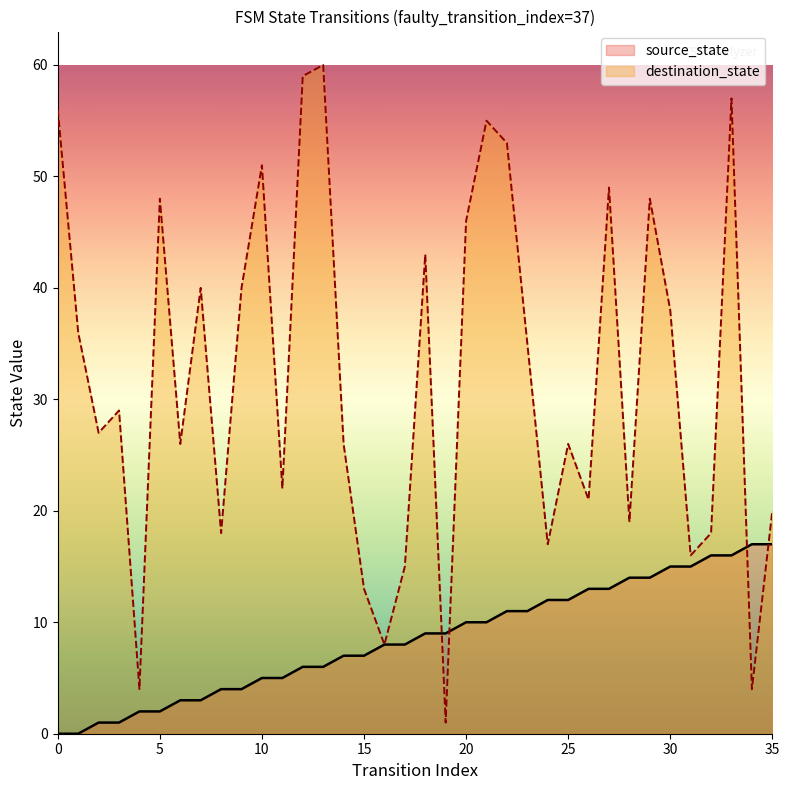

True or false: destination_state has more than 0 interior local peaks.

True